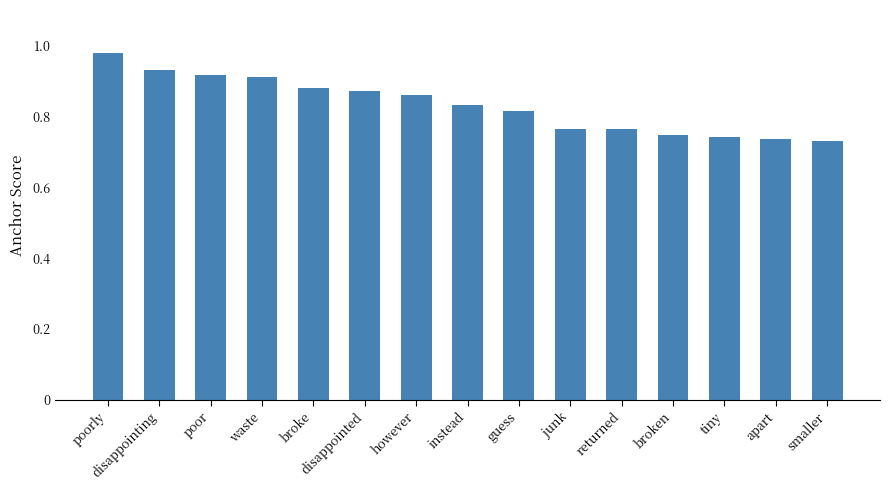

True or false: the data shows 1.5 at waste.

False